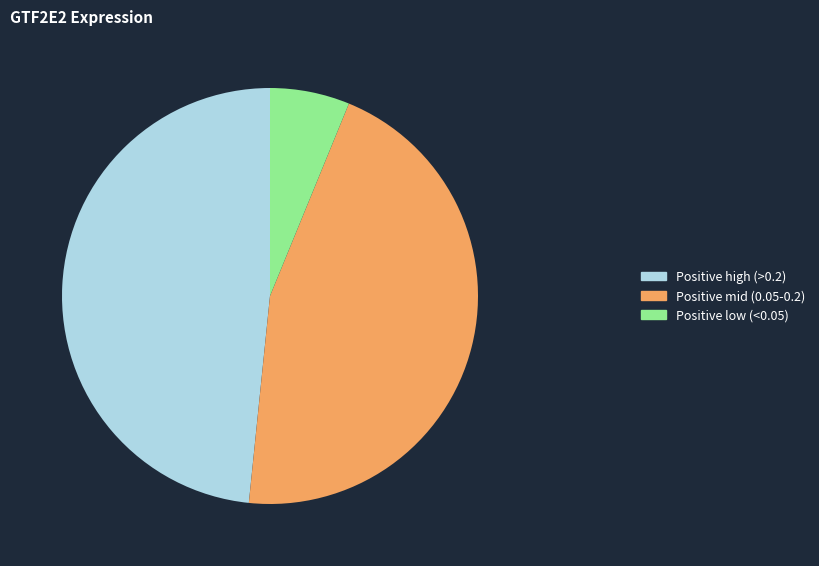

What is the largest slice in the pie chart?

Positive high (>0.2)